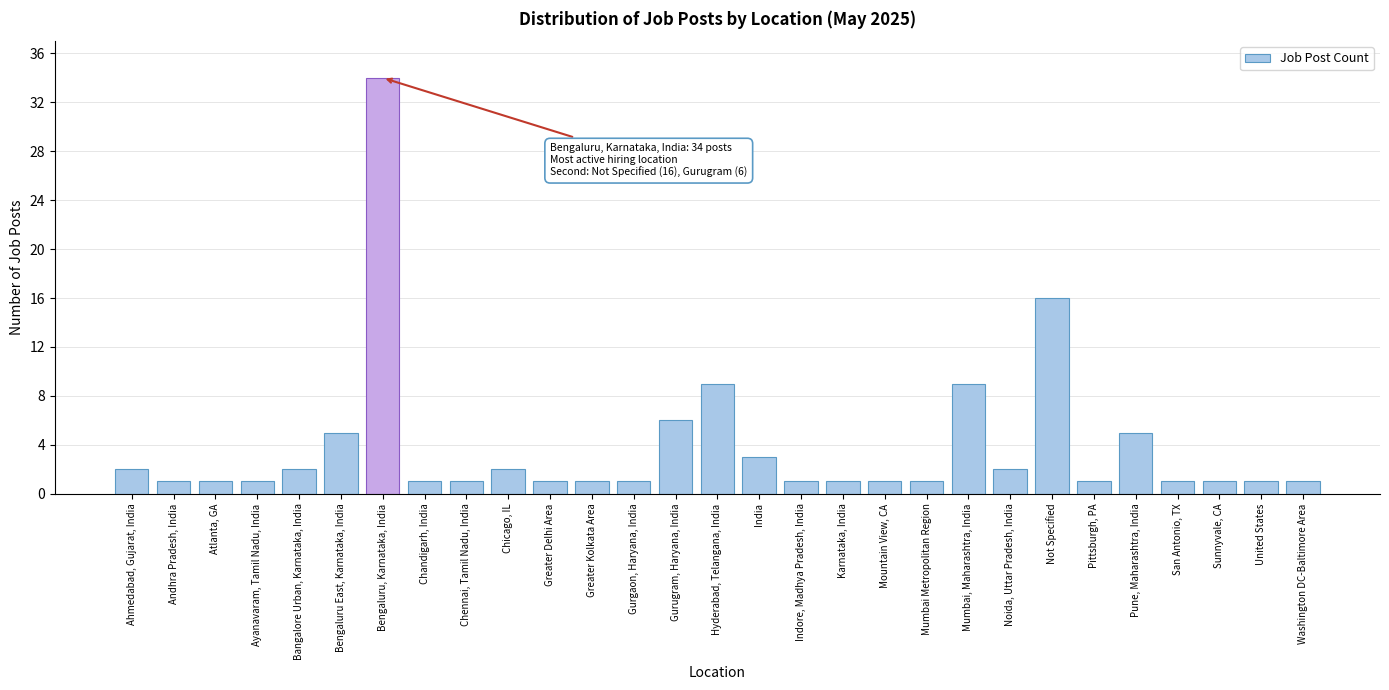

Reading left to right, transcribe all the data shown in this chart.

Ahmedabad, Gujarat, India=2	Andhra Pradesh, India=1	Atlanta, GA=1	Ayanavaram, Tamil Nadu, India=1	Bangalore Urban, Karnataka, India=2	Bengaluru East, Karnataka, India=5	Bengaluru, Karnataka, India=34	Chandigarh, India=1	Chennai, Tamil Nadu, India=1	Chicago, IL=2	Greater Delhi Area=1	Greater Kolkata Area=1	Gurgaon, Haryana, India=1	Gurugram, Haryana, India=6	Hyderabad, Telangana, India=9	India=3	Indore, Madhya Pradesh, India=1	Karnataka, India=1	Mountain View, CA=1	Mumbai Metropolitan Region=1	Mumbai, Maharashtra, India=9	Noida, Uttar Pradesh, India=2	Not Specified=16	Pittsburgh, PA=1	Pune, Maharashtra, India=5	San Antonio, TX=1	Sunnyvale, CA=1	United States=1	Washington DC-Baltimore Area=1